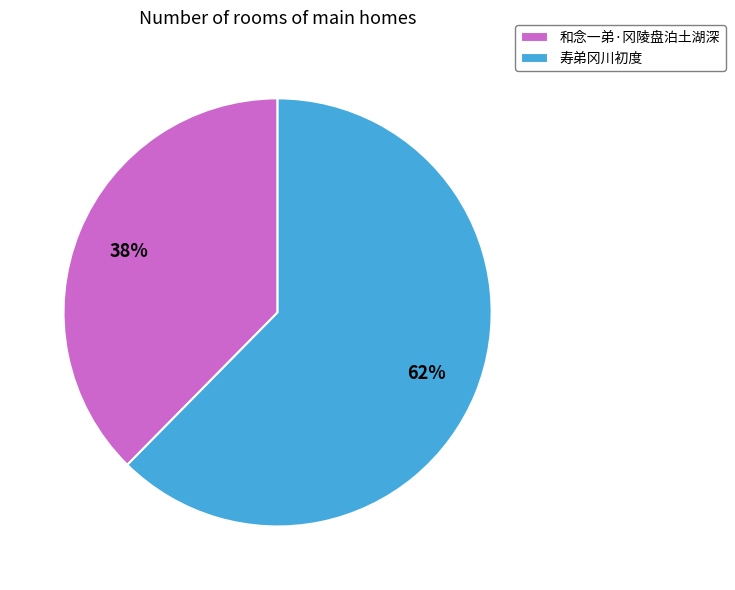

Is the sum of 寿弟冈川初度 and 和念一弟·冈陵盘泊土湖深 greater than half?

Yes